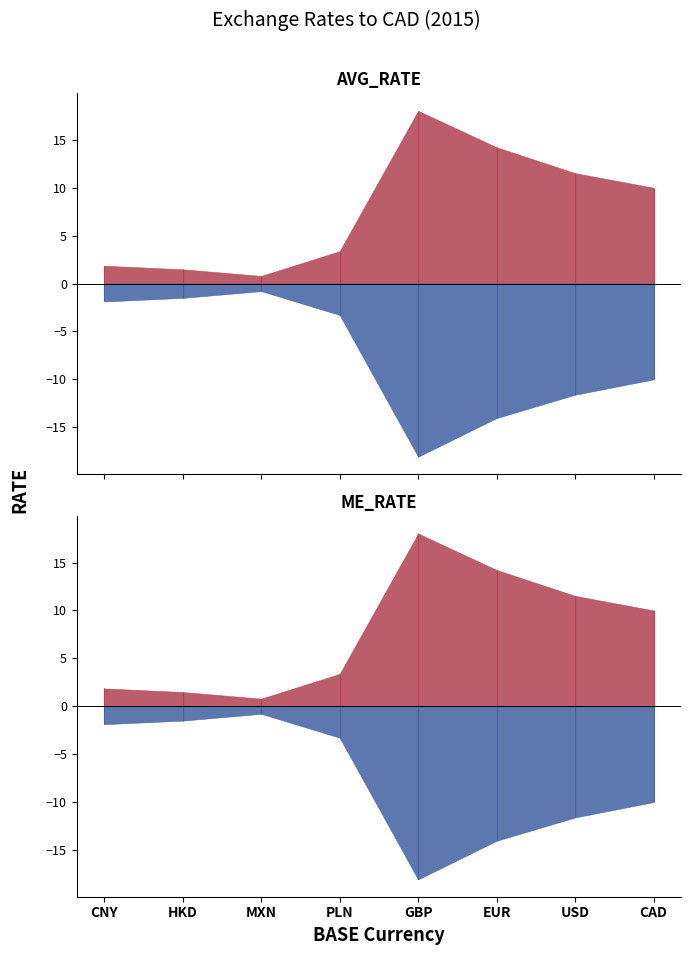

At which label does AVG_RATE reach its minimum?

MXN